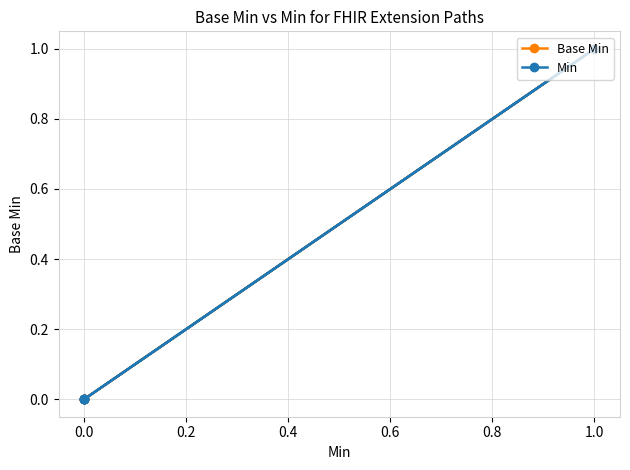

Between 0.0 and 1.0, which series saw the biggest shift?

Base Min